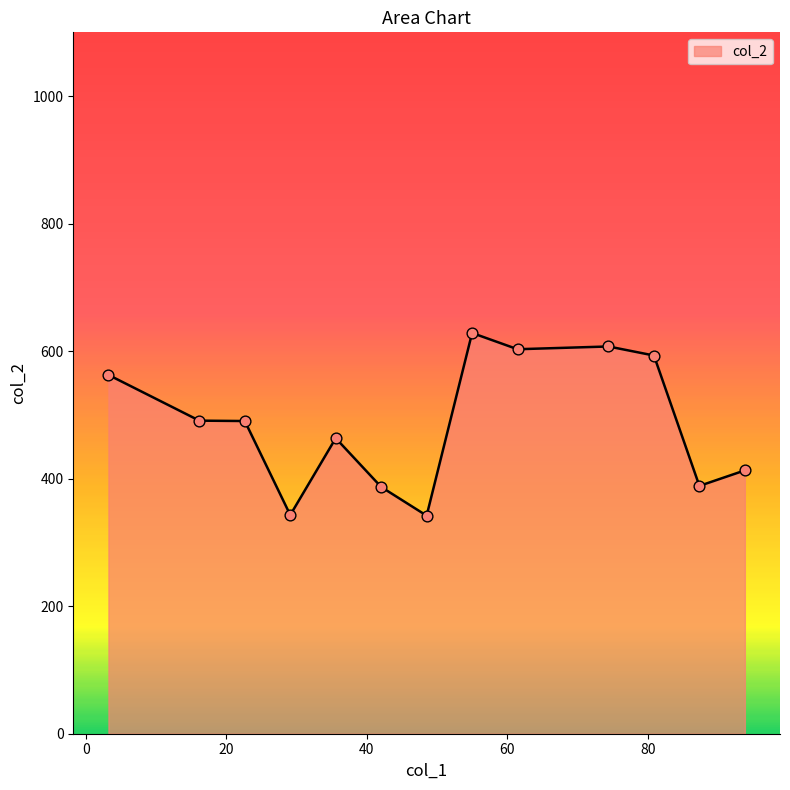

What is the maximum value shown in the chart?

628.5